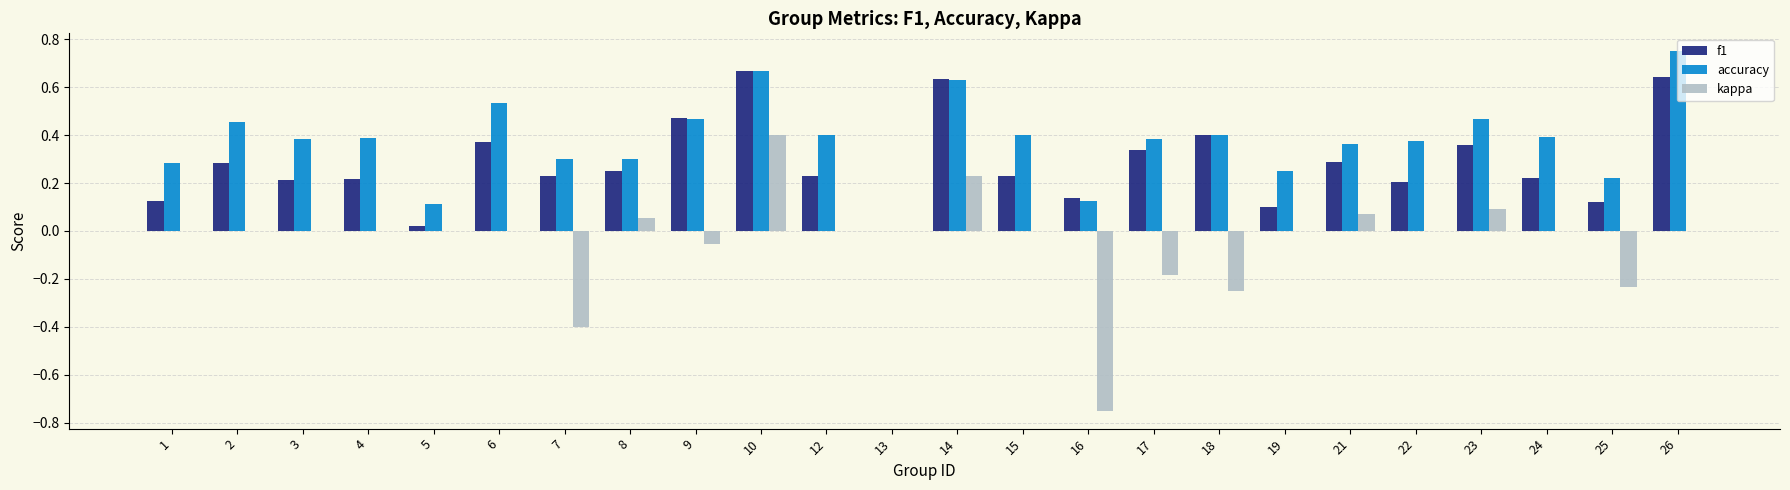

Between 13 and 15, which series saw the biggest shift?

accuracy